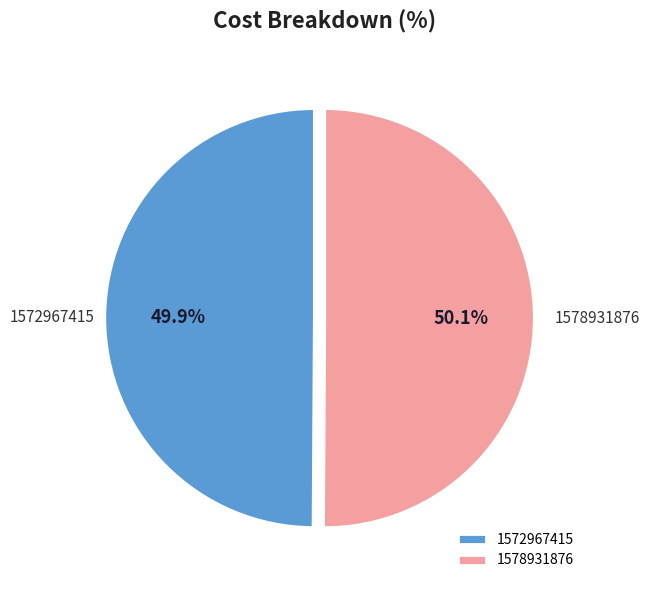

What percentage do 1572967415 and 1578931876 together represent?

100.0%